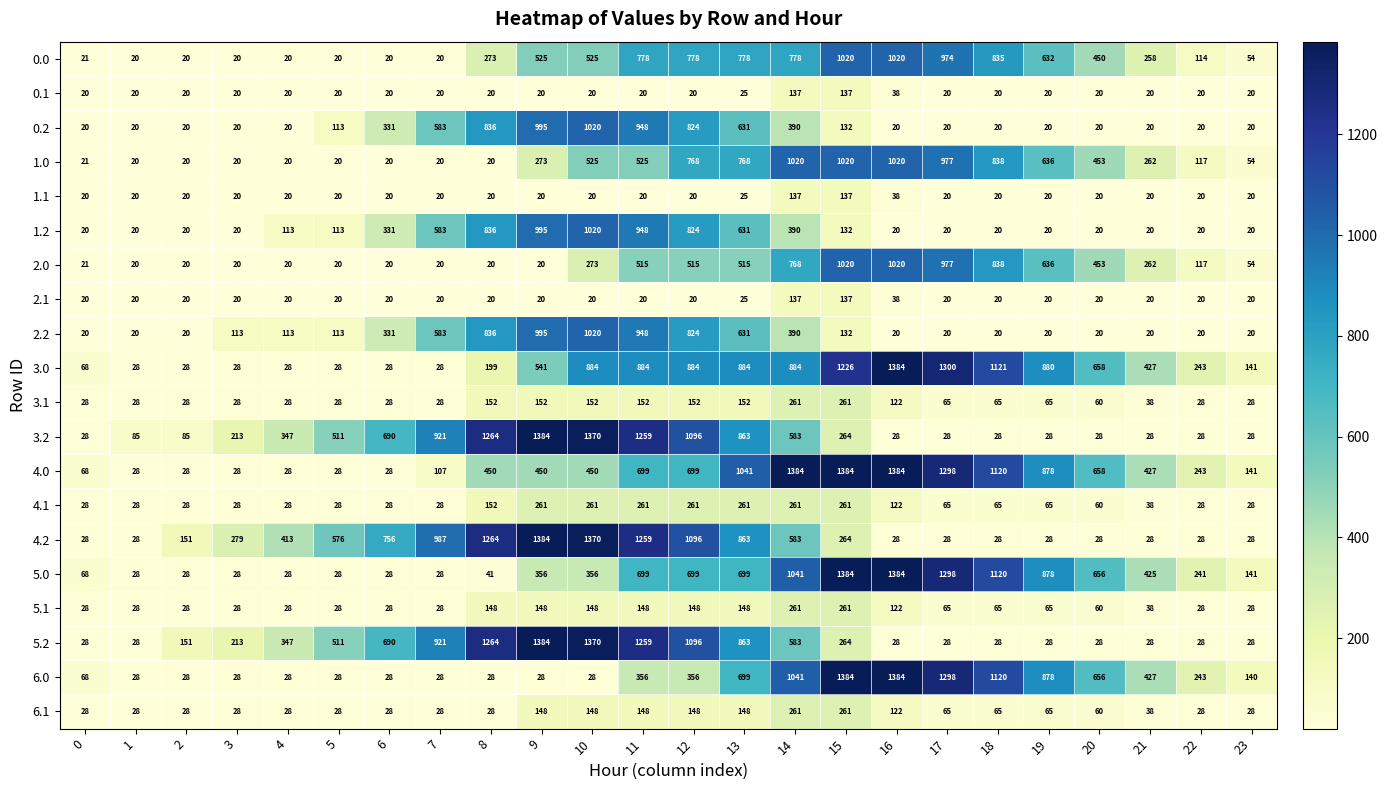

At which category is the sum across all series the highest?

11